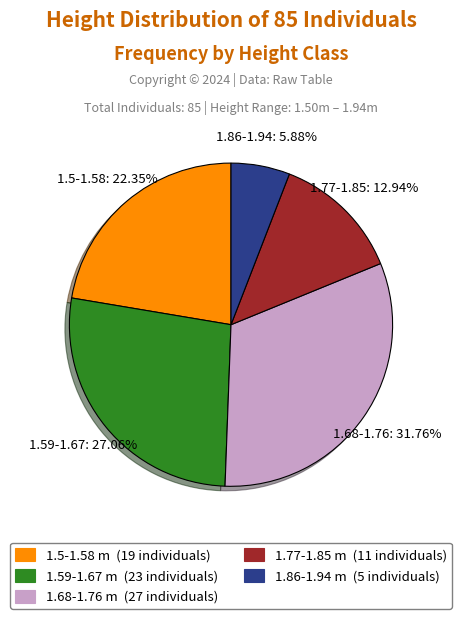

What is the smallest slice in the pie chart?

1.86-1.94